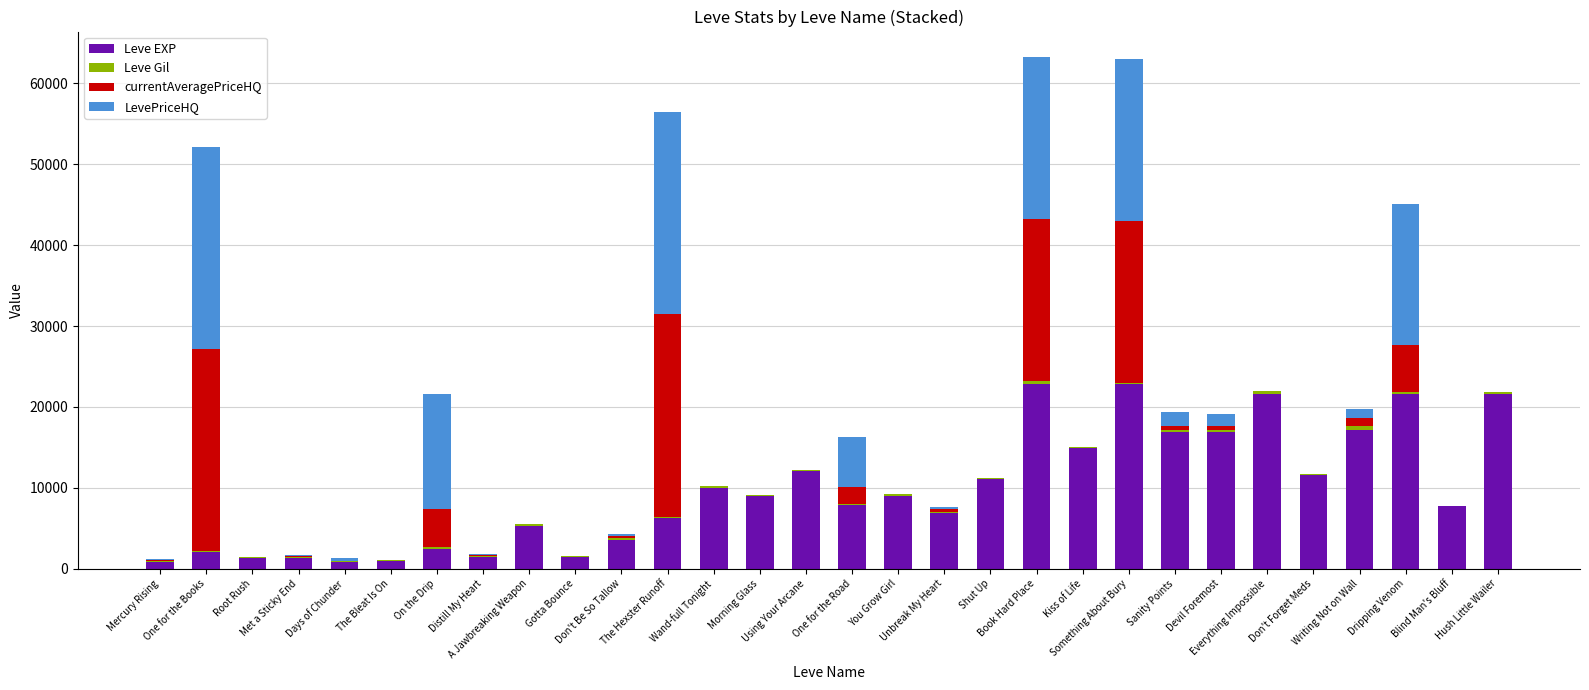

What is the sum of all Leve EXP values?

288920